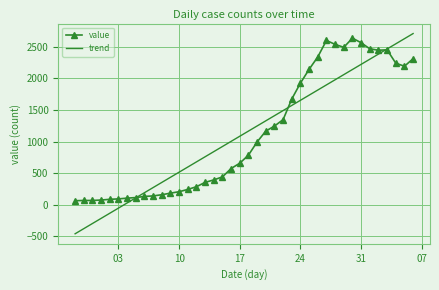

Which series has the largest range (max minus min)?

trend